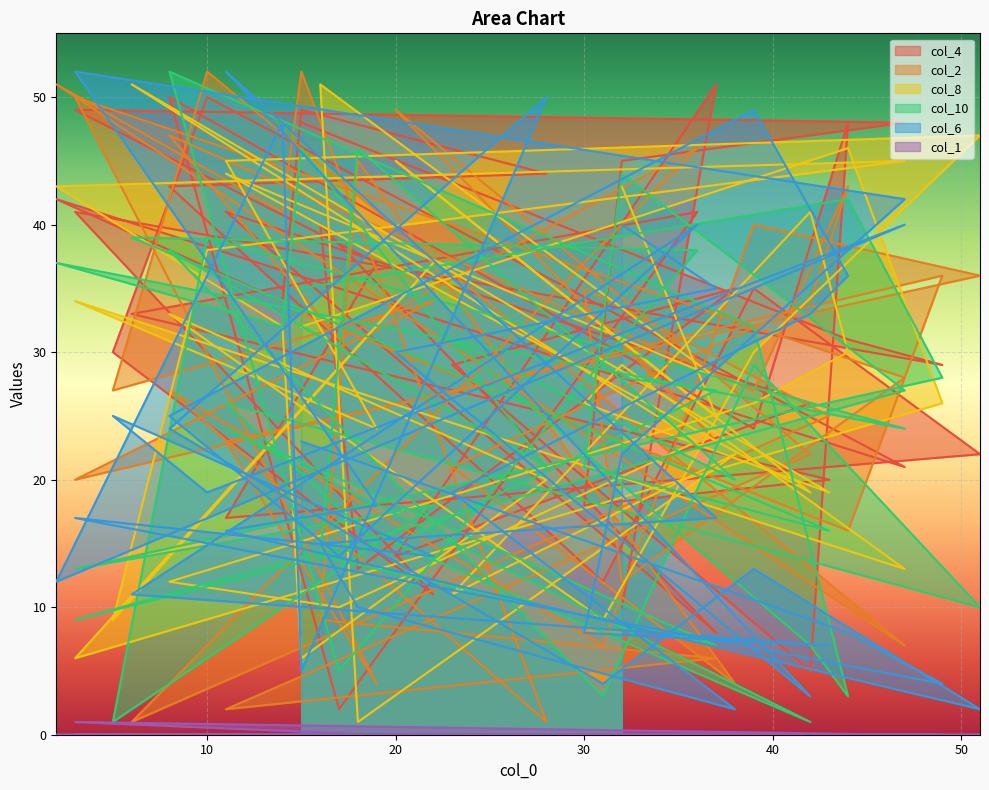

How many lines are shown in the chart?

6